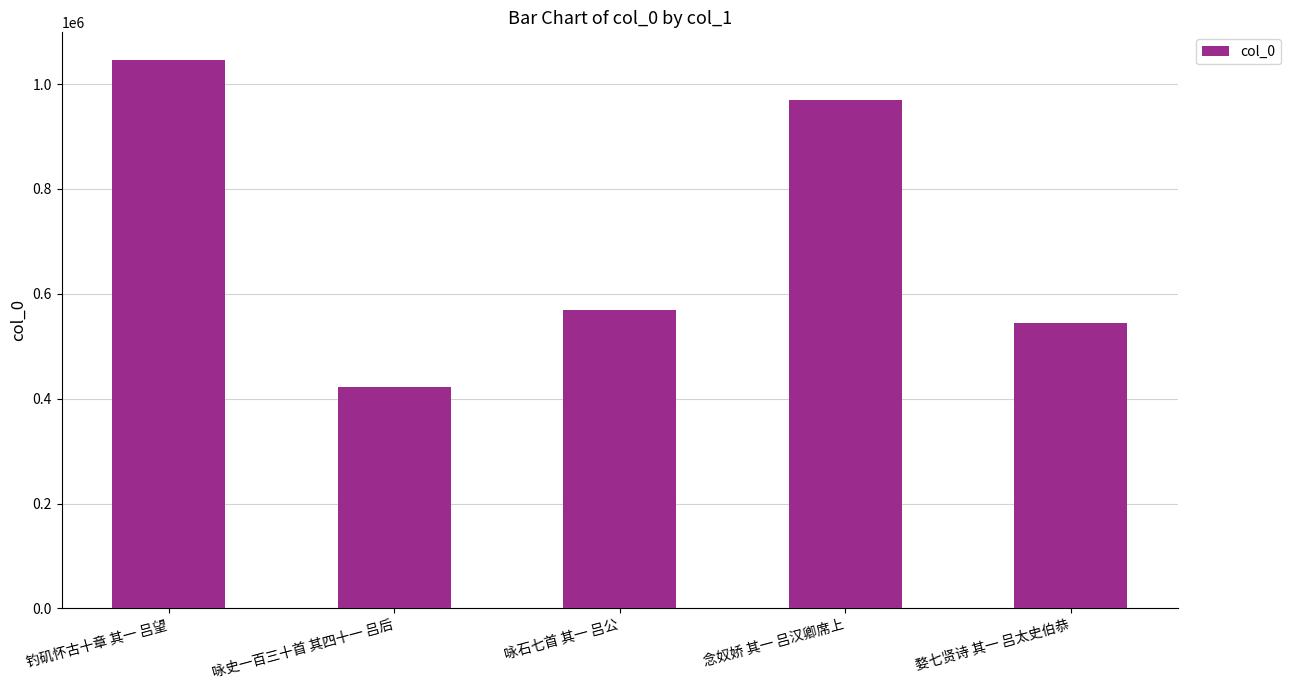

Which has a higher value, 咏石七首 其一 吕公 or 咏史一百三十首 其四十一 吕后?

咏石七首 其一 吕公